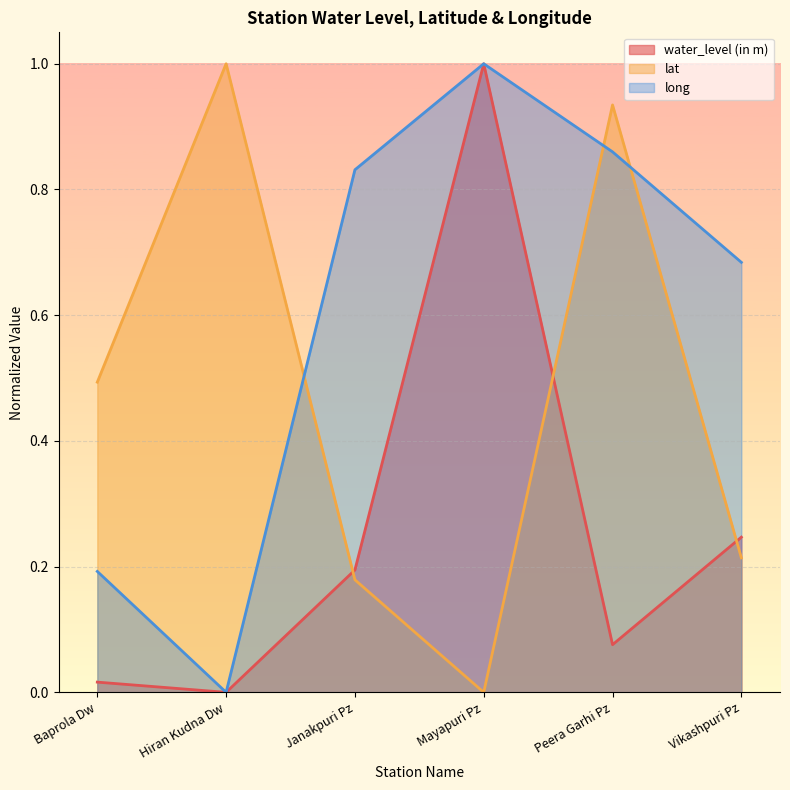

What is the difference between the highest and lowest values at Hiran Kudna Dw?

1.0